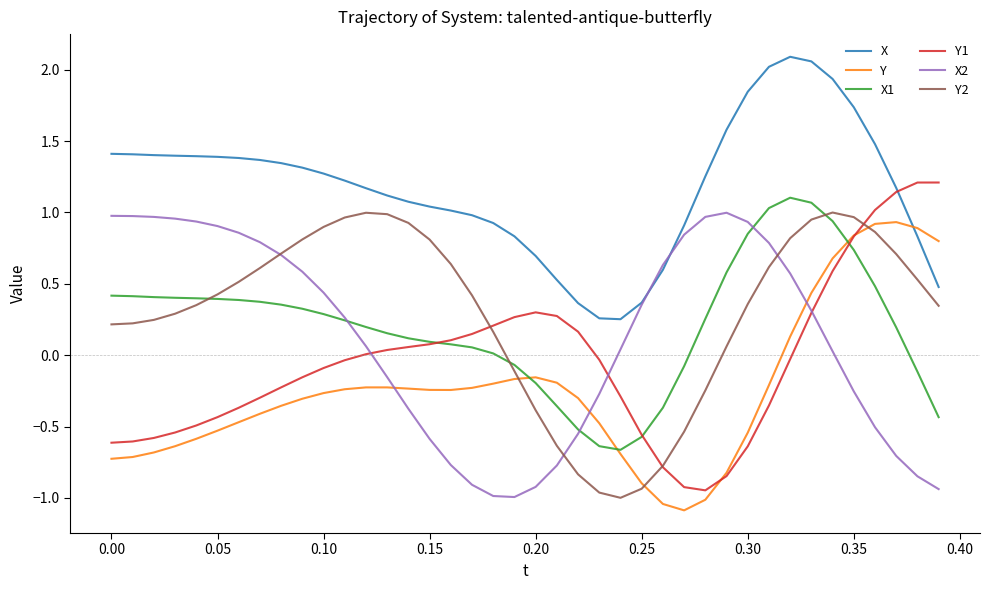

What is the minimum value shown in the chart?

-1.1